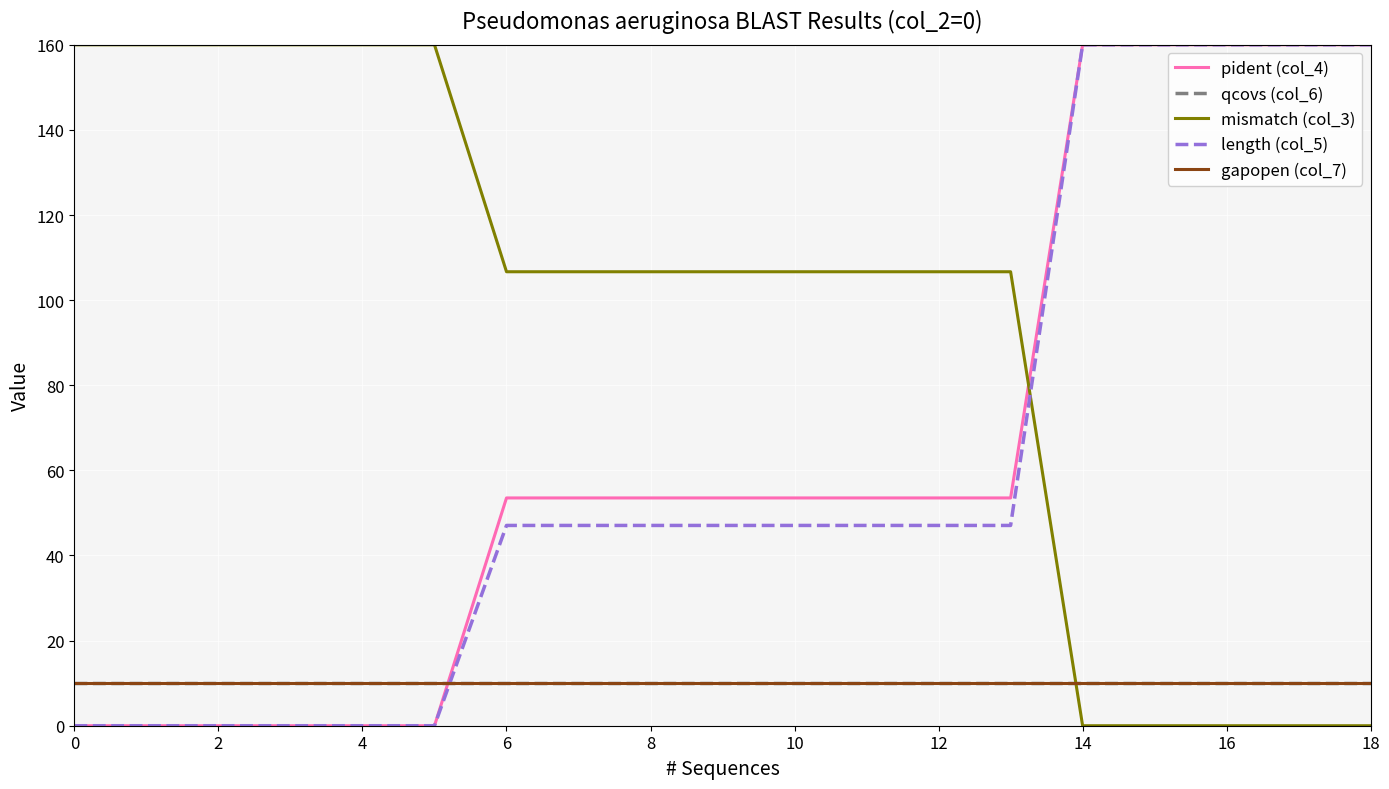

Is this an area chart (filled region under the line)?

No